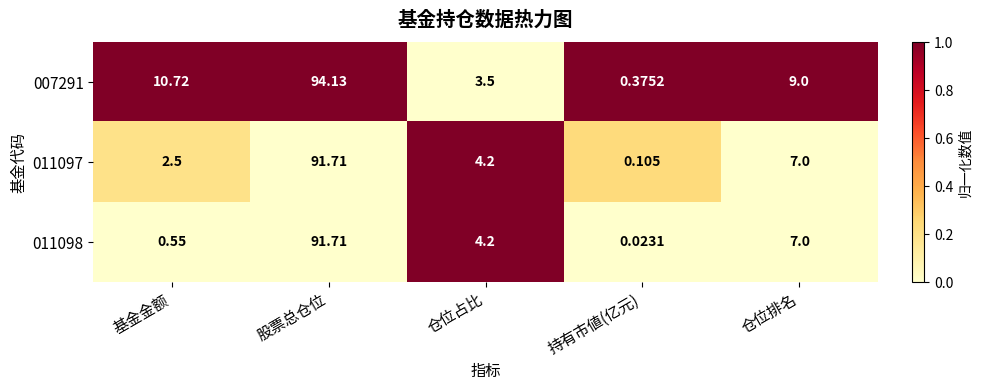

Where is 011098 nearest to the value 45?

仓位排名